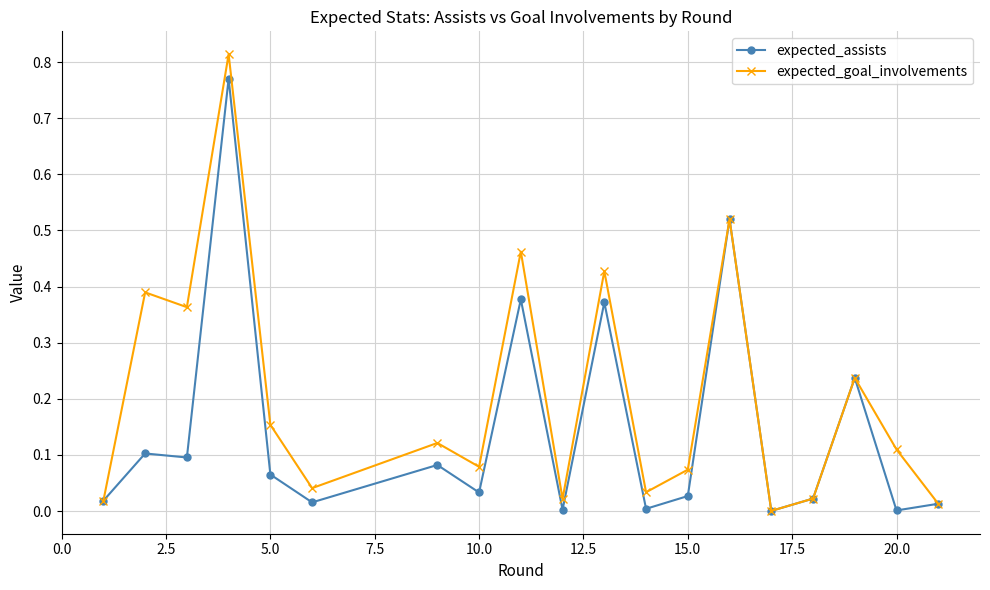

Which series has the largest range (max minus min)?

expected_goal_involvements